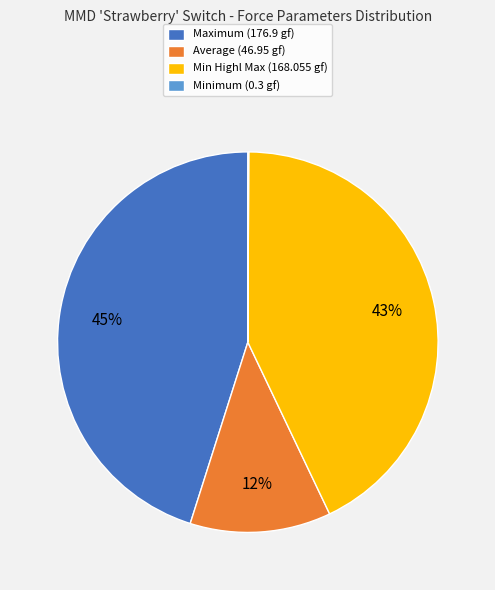

Which category has the biggest portion of the pie?

Maximum (176.9 gf)